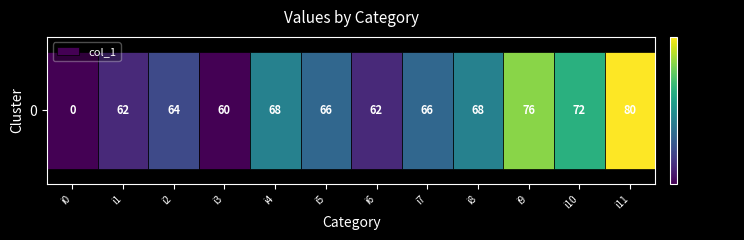

What is the change in value from i1 to i10?

+10